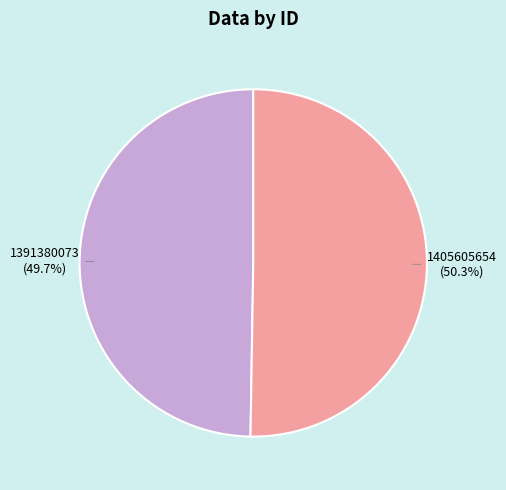

To the nearest percent, what percentage of the pie is 1405605654?

50%